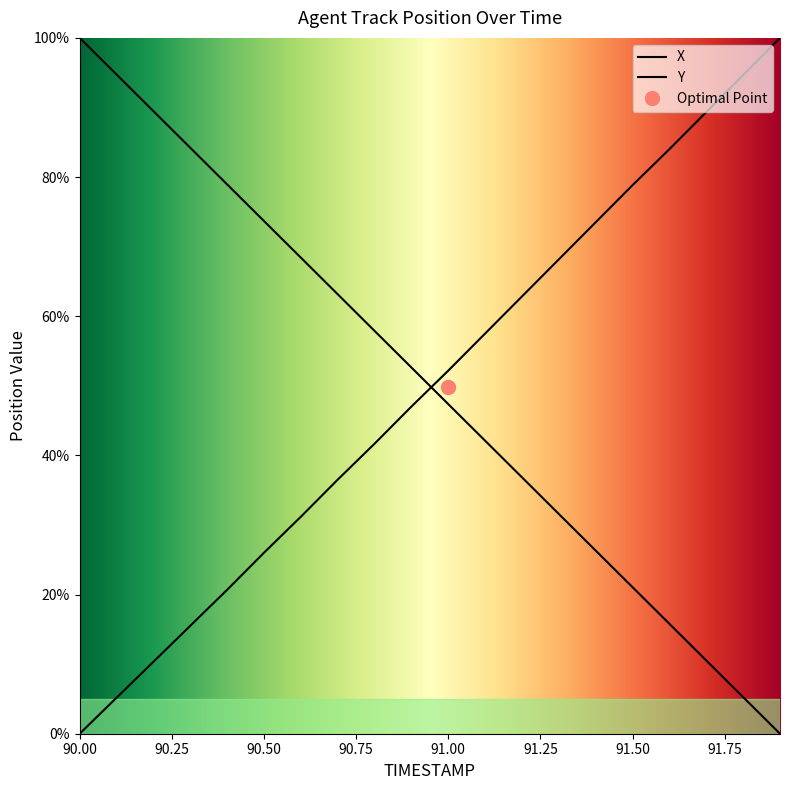

List the labels in order of Y value, largest first.

90.0, 90.1, 90.2, 90.3, 90.4, 90.5, 90.6, 90.7, 90.8, 90.9, 91.0, 91.1, 91.2, 91.3, 91.4, 91.5, 91.6, 91.7, 91.8, 91.9